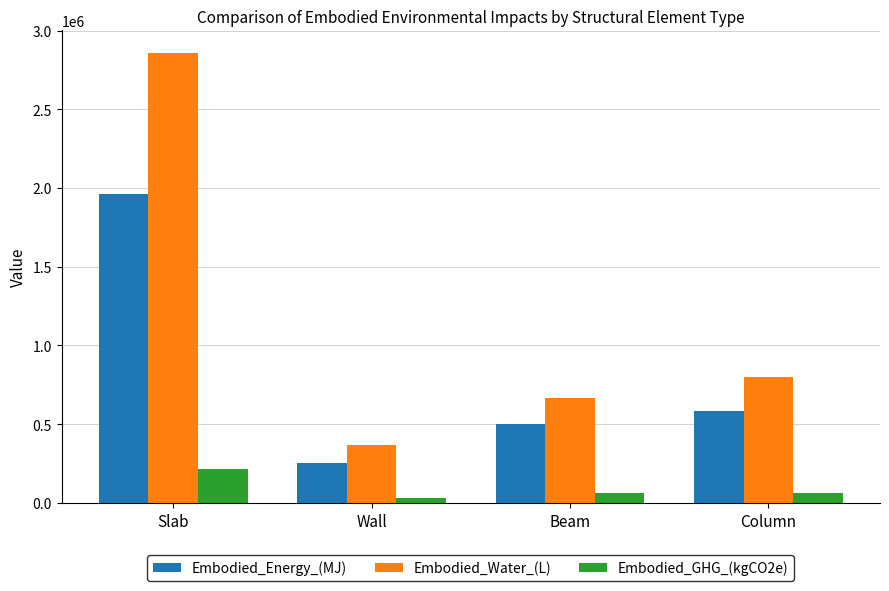

What is the value of the Embodied_GHG_(kgCO2e) bar at the 2nd from the left?

30142.2